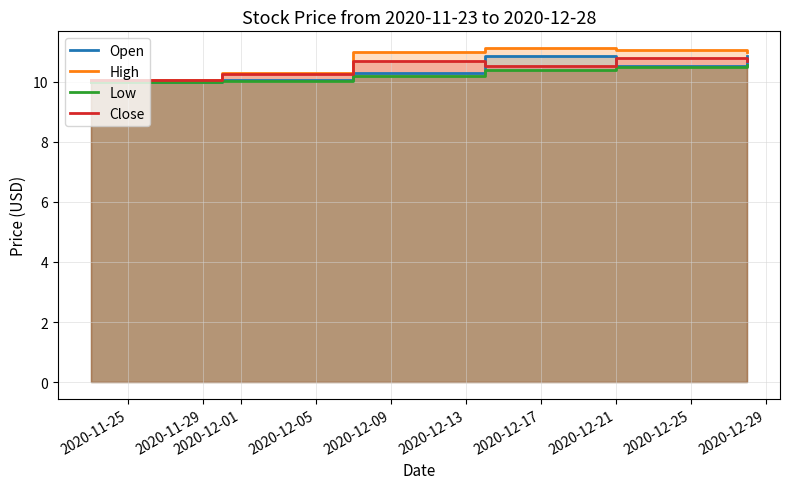

At which label does Open reach its minimum?

2020-11-25